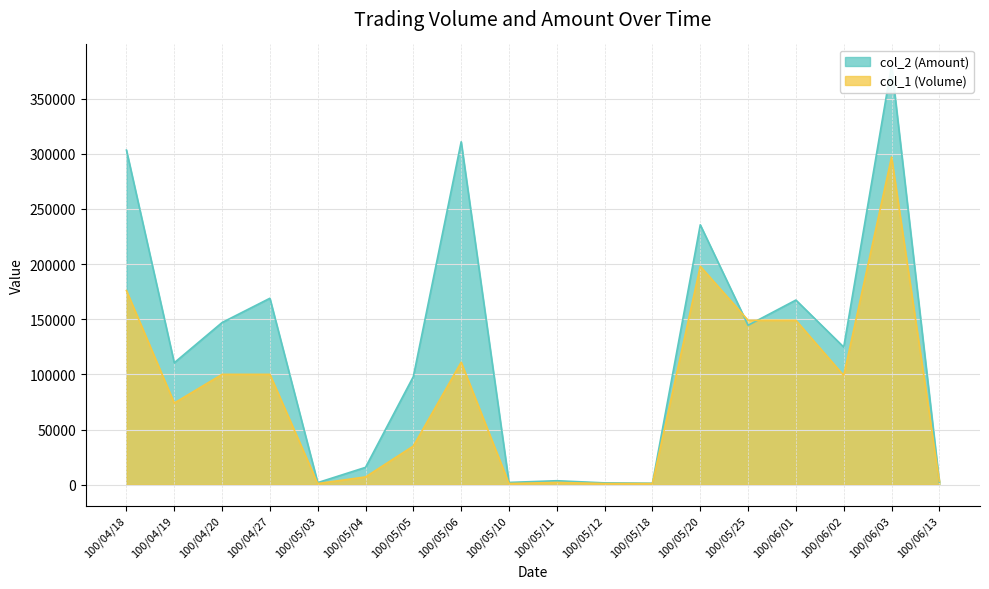

What is the difference between the maximum and minimum values in the col_1 series?

296000